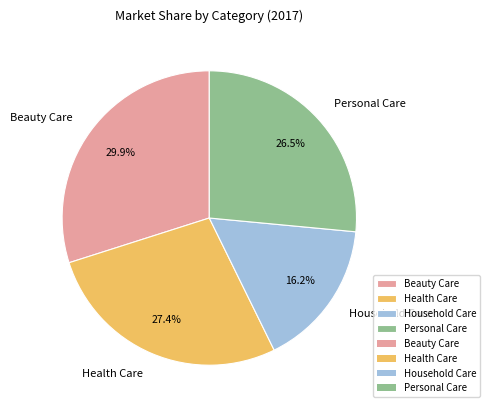

Do Personal Care and Beauty Care together represent more than half of the pie?

Yes